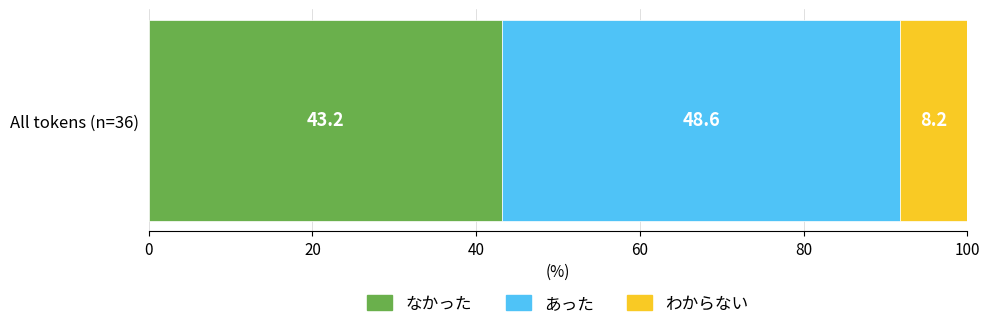

Read the なかった value at All tokens (n=36).

43.2